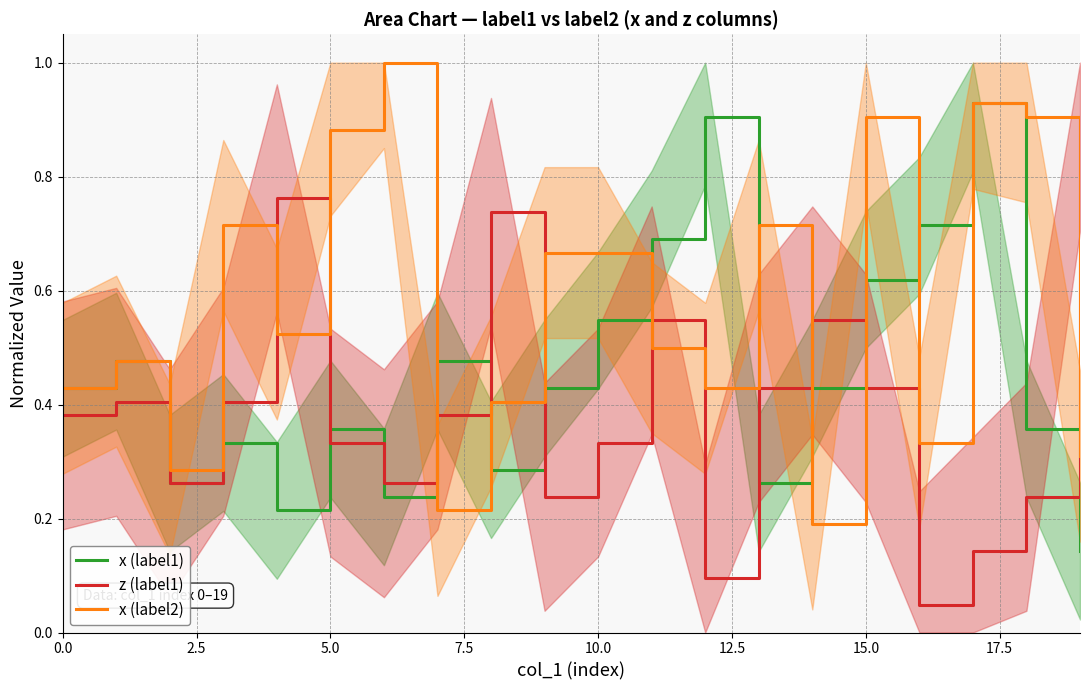

Where is x (label2) nearest to the value 0?

14